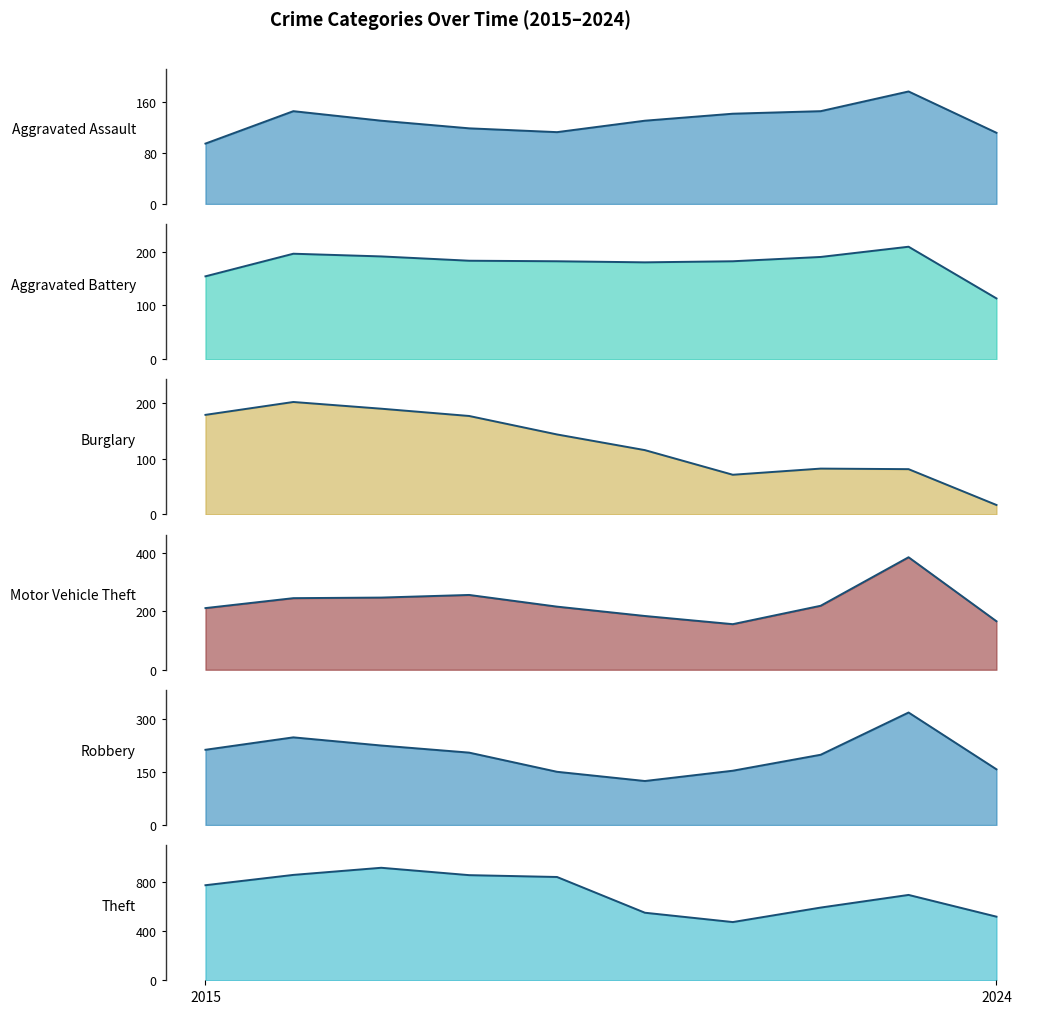

How many data points does each series have?

10